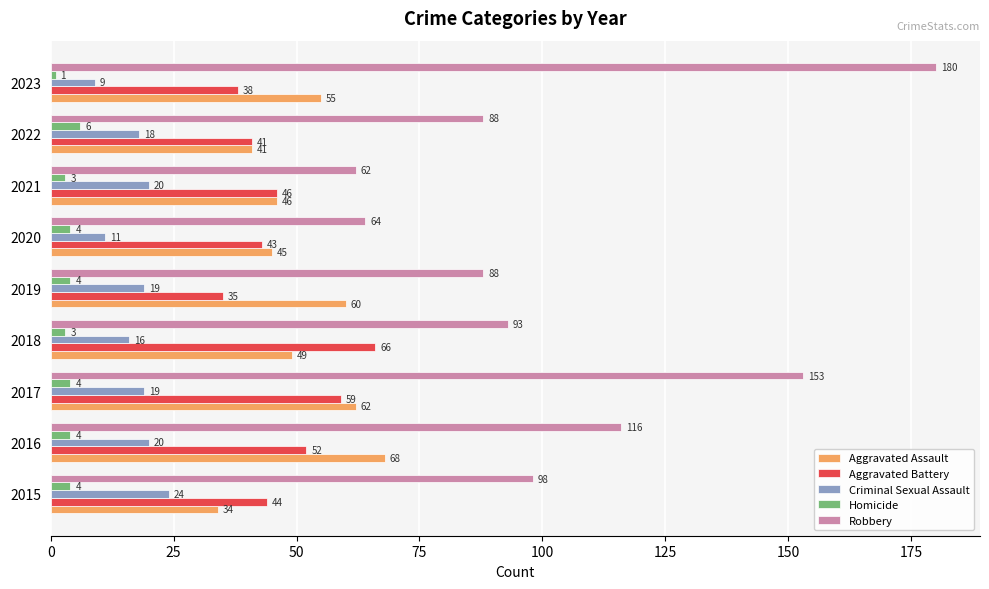

How many series are shown in this chart?

5